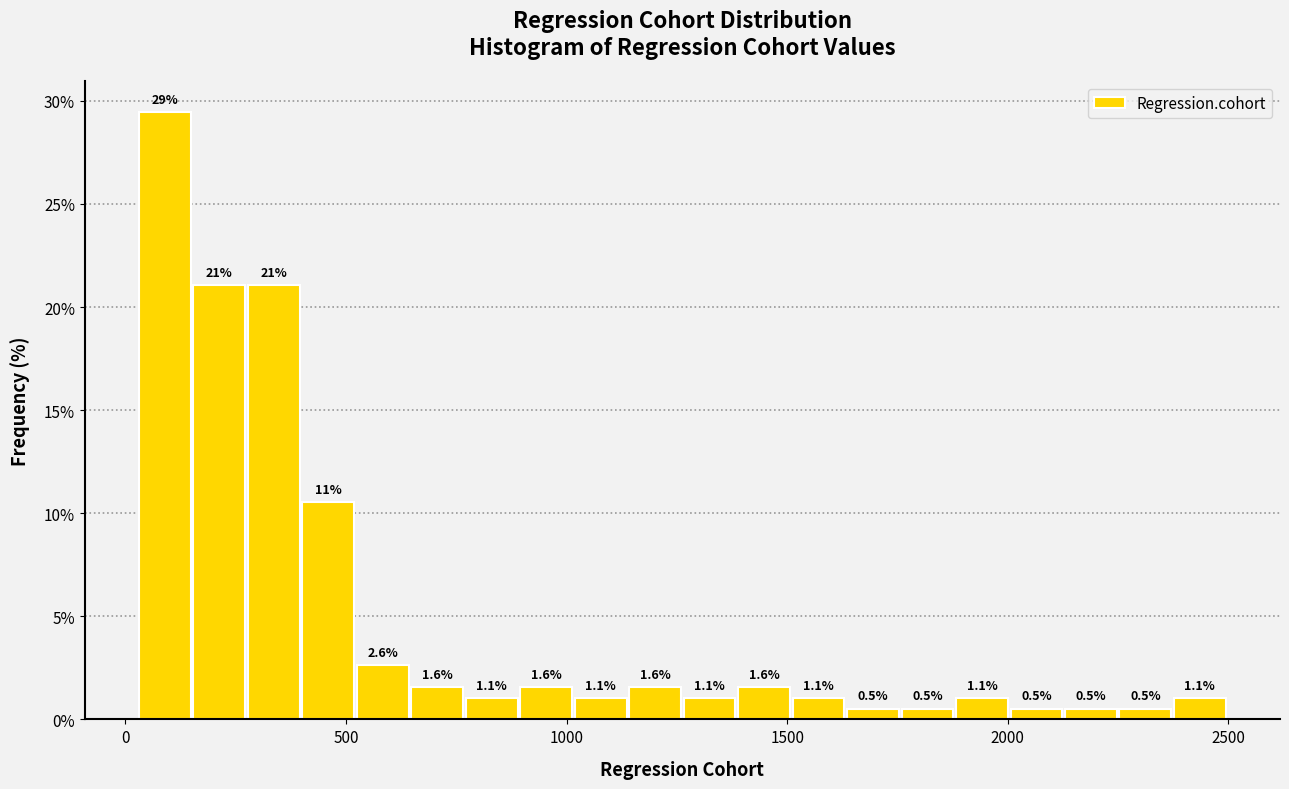

Around what value on the x-axis is the tallest bar? Give the approximate position of its centre, as read against the axis.

100